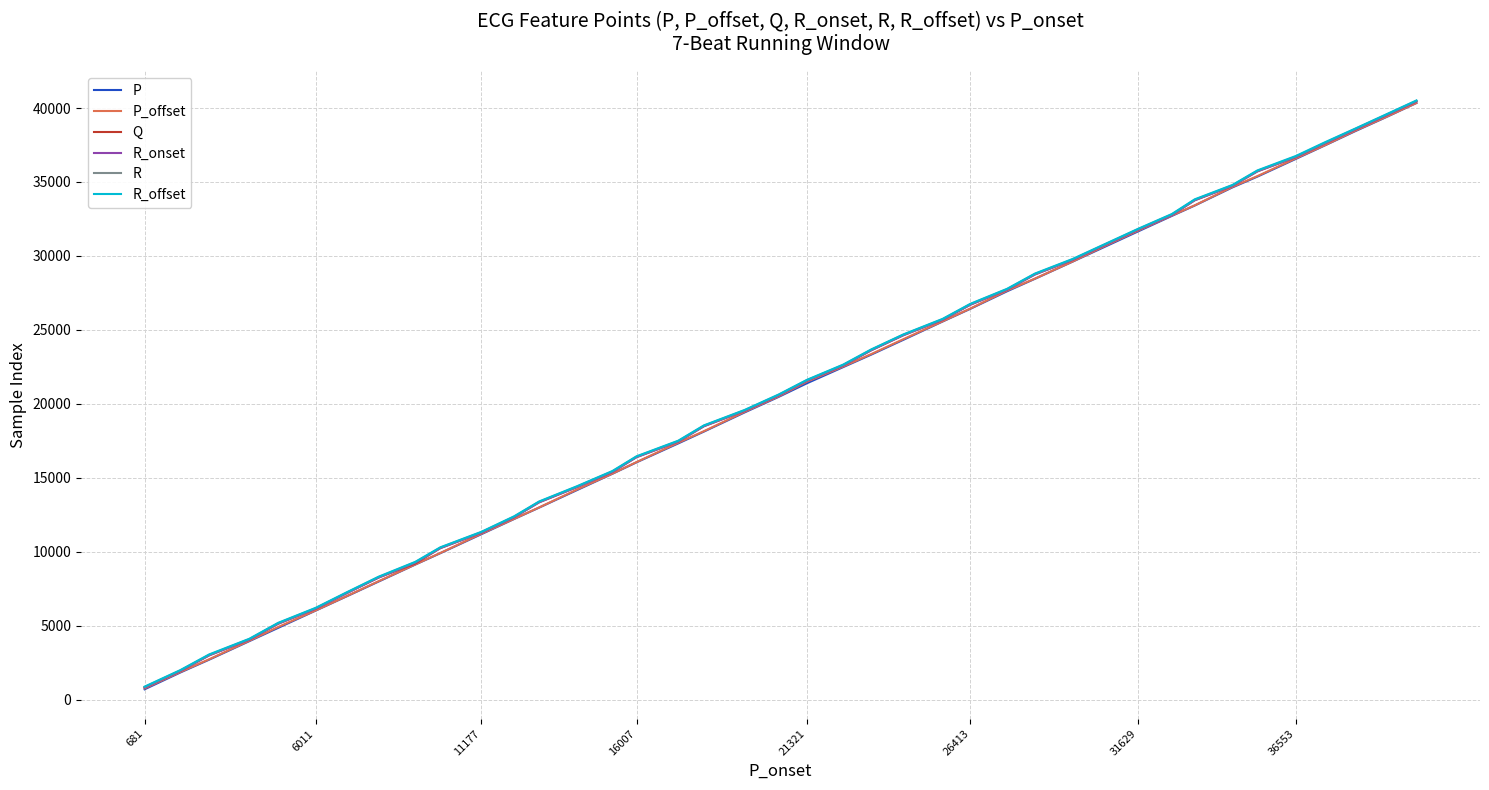

What is the lowest value of the P series?

702